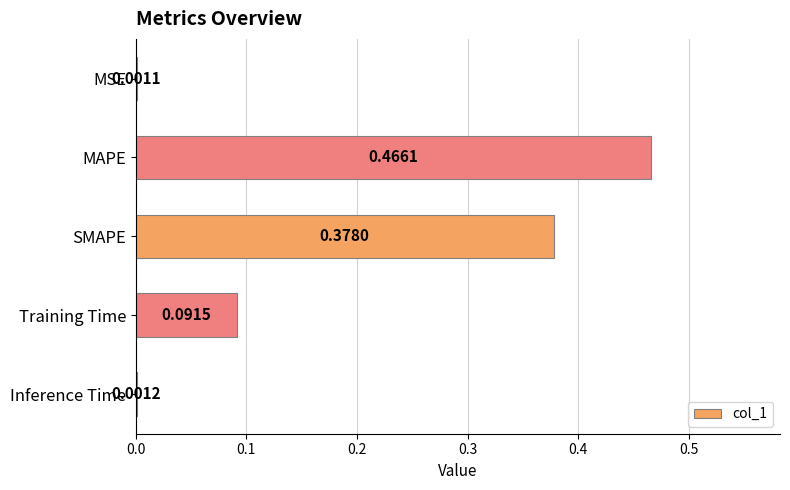

Between MAPE and SMAPE, which is larger?

MAPE